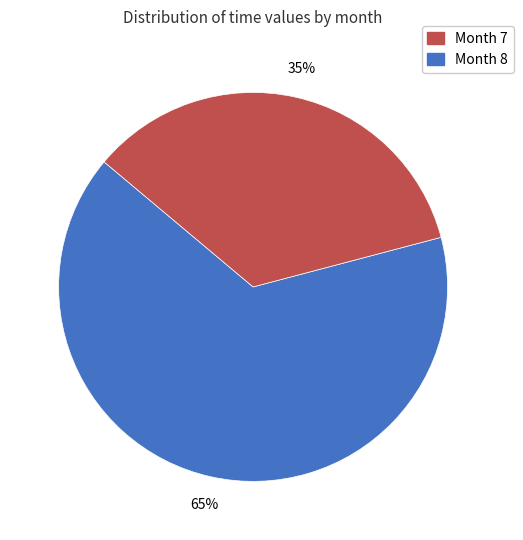

To the nearest percent, what is the average slice percentage?

50%